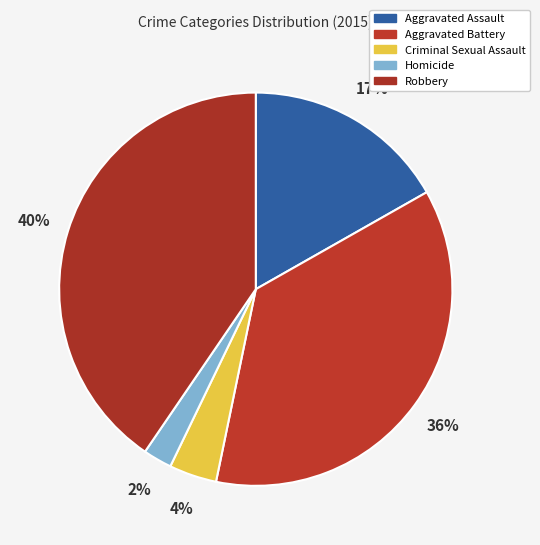

To the nearest percent, what percentage of the pie is Aggravated Assault?

17%